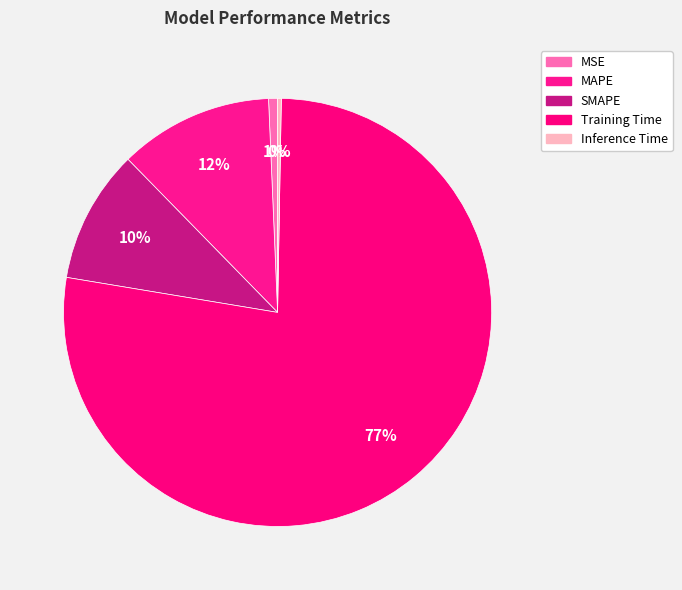

How many segments does this pie chart have?

5